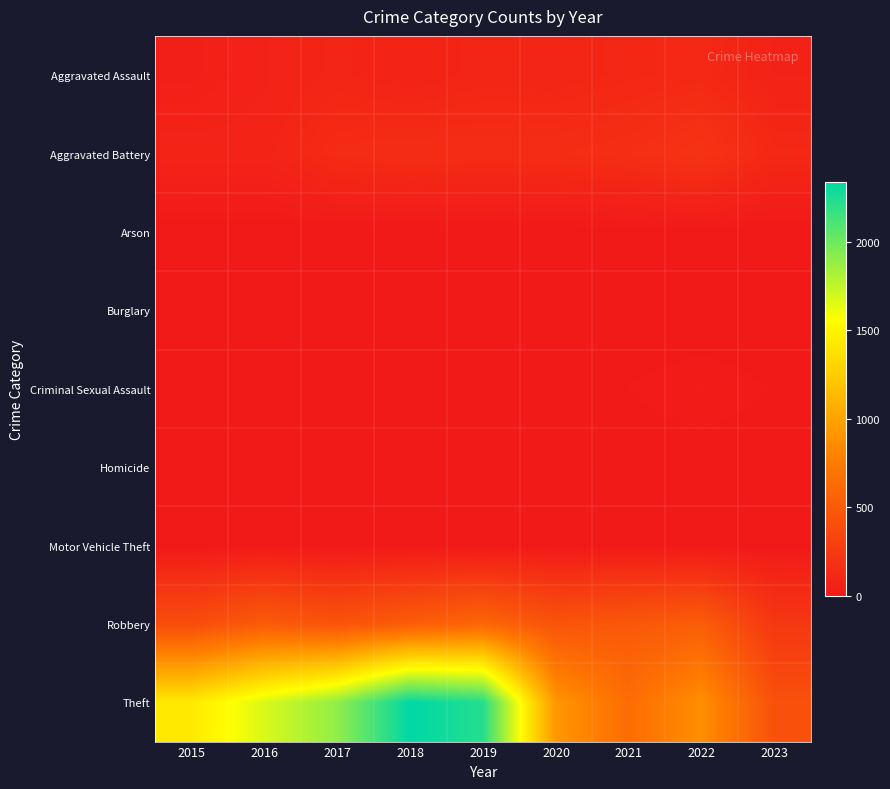

What is the spread (max minus min) of values at 2017?

1896